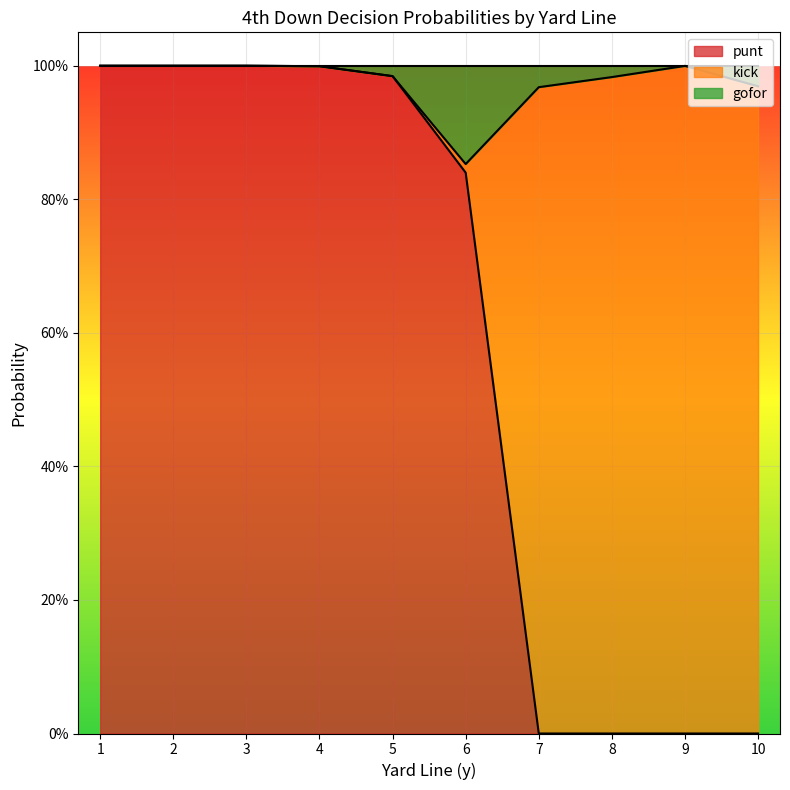

Which label corresponds to the smallest value in the chart?

1